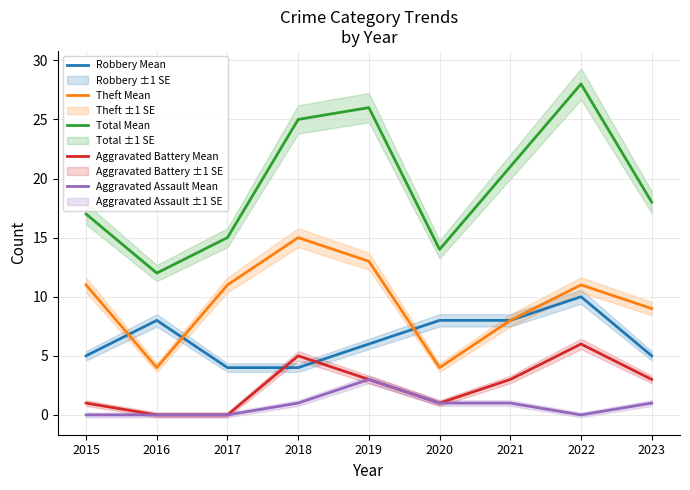

At which label does Robbery Mean reach its minimum?

2017